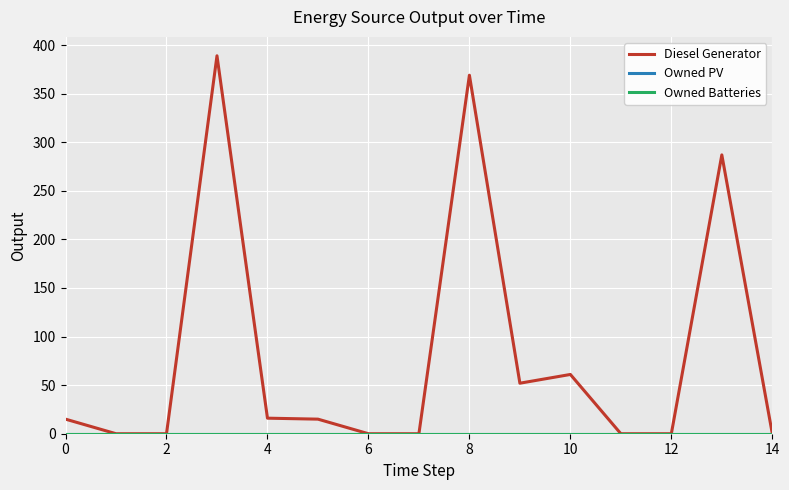

What is the greatest value displayed?

389